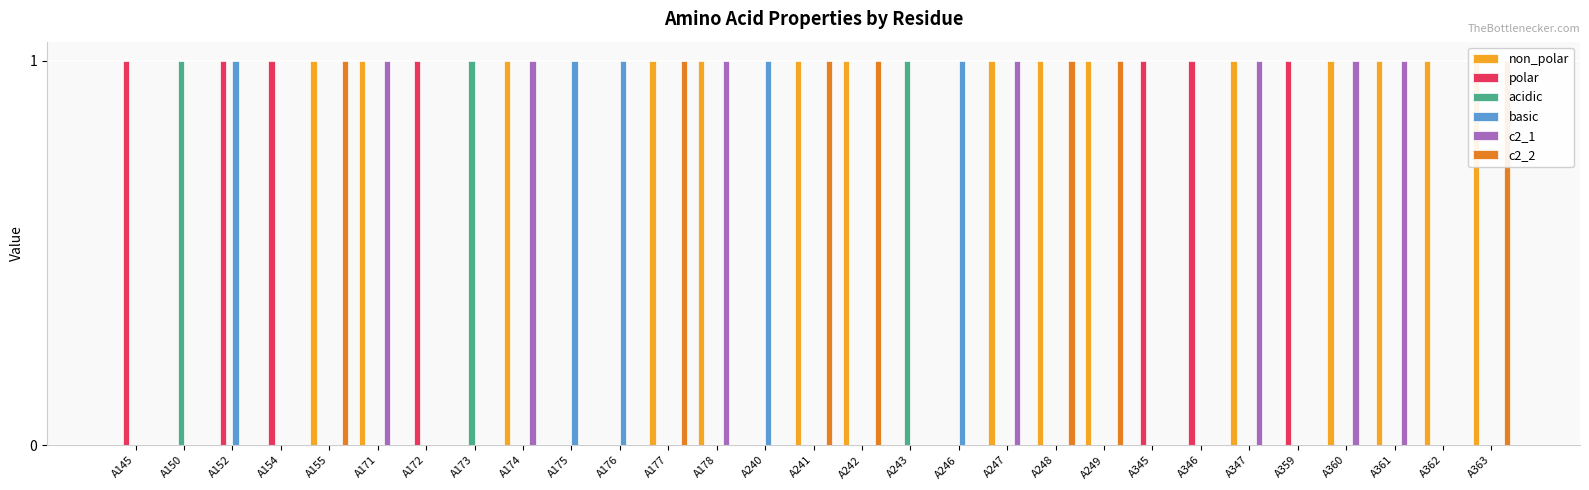

How many acidic values are between 0 and 1?

29